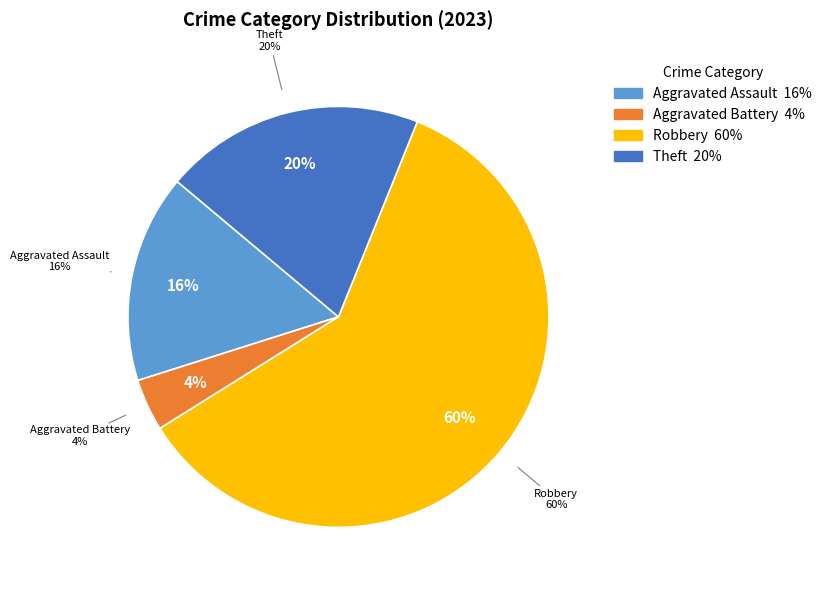

Which slice represents more than half of the pie?

Robbery